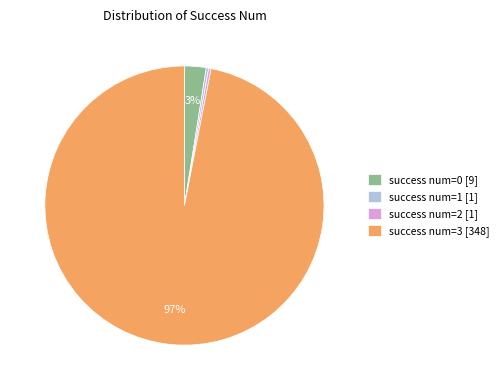

What percentage is the success num=0 [9] slice, to the nearest percent?

3%